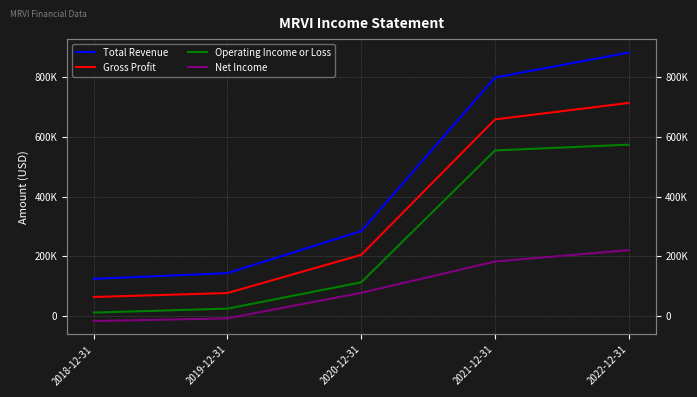

At how many categories does at least one series exceed 720082?

2